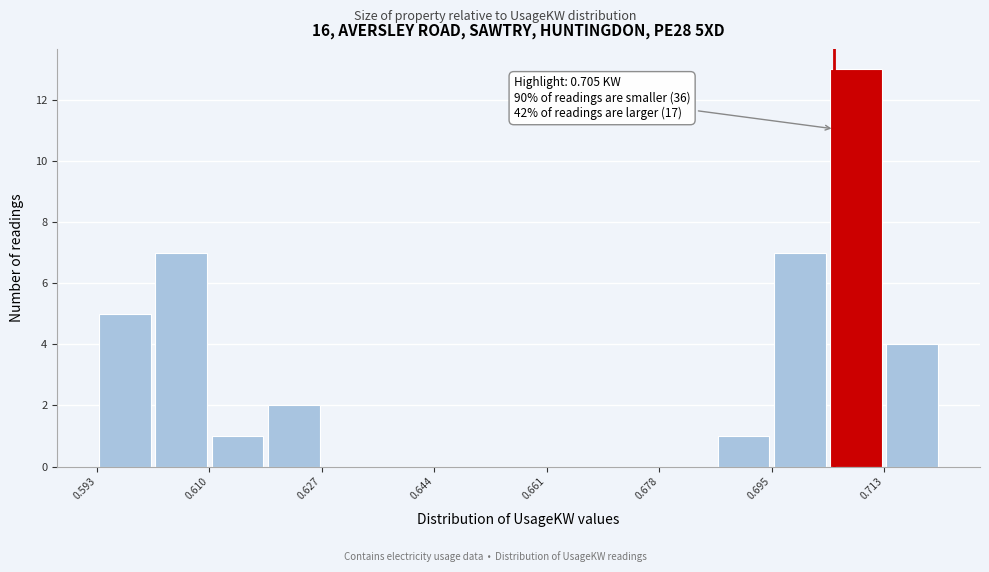

Which range on the x-axis has the tallest bar?

0.704 to 0.712